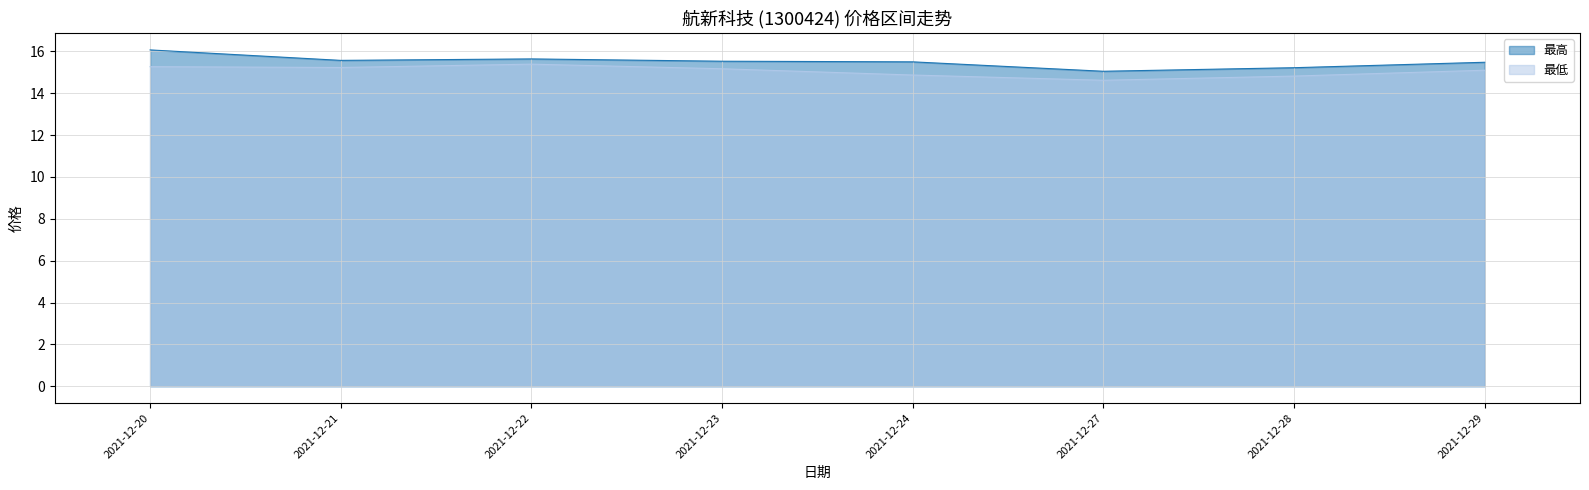

Reading left to right, list all the values displayed in this chart.

最高: 2021-12-20=16.1	2021-12-21=15.6	2021-12-22=15.6	2021-12-23=15.5	2021-12-24=15.5	2021-12-27=15.1	2021-12-28=15.2	2021-12-29=15.5
最低: 2021-12-20=15.3	2021-12-21=15.2	2021-12-22=15.4	2021-12-23=15.2	2021-12-24=14.9	2021-12-27=14.6	2021-12-28=14.8	2021-12-29=15.1